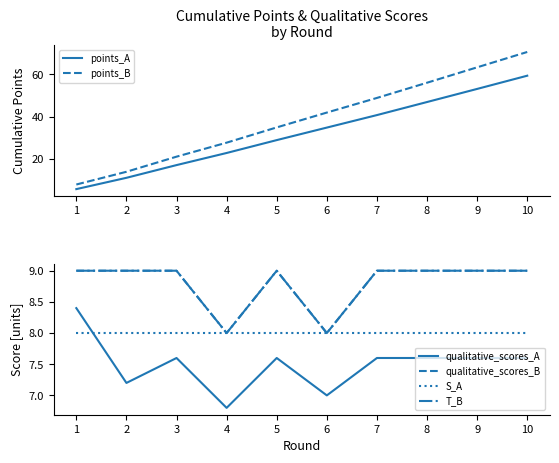

How many values in the points_B series are below 41?

5